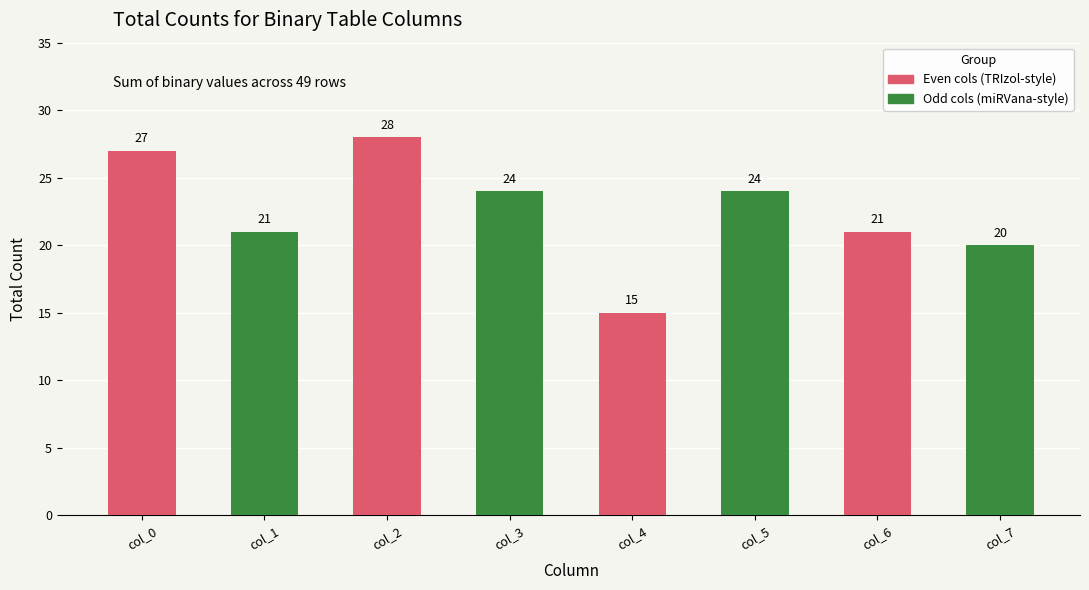

How many data points are less than 24?

4